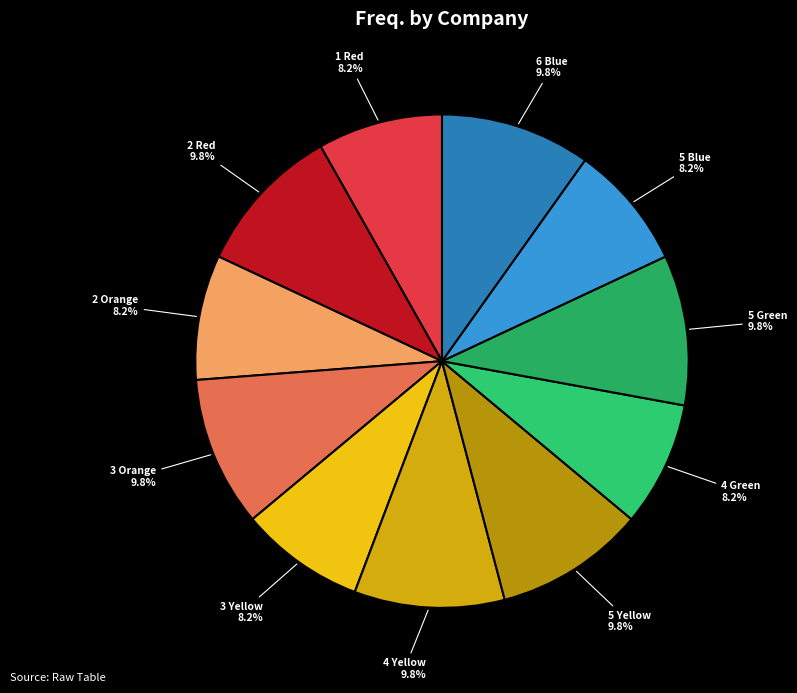

Is there any slice that represents more than half of the pie?

No